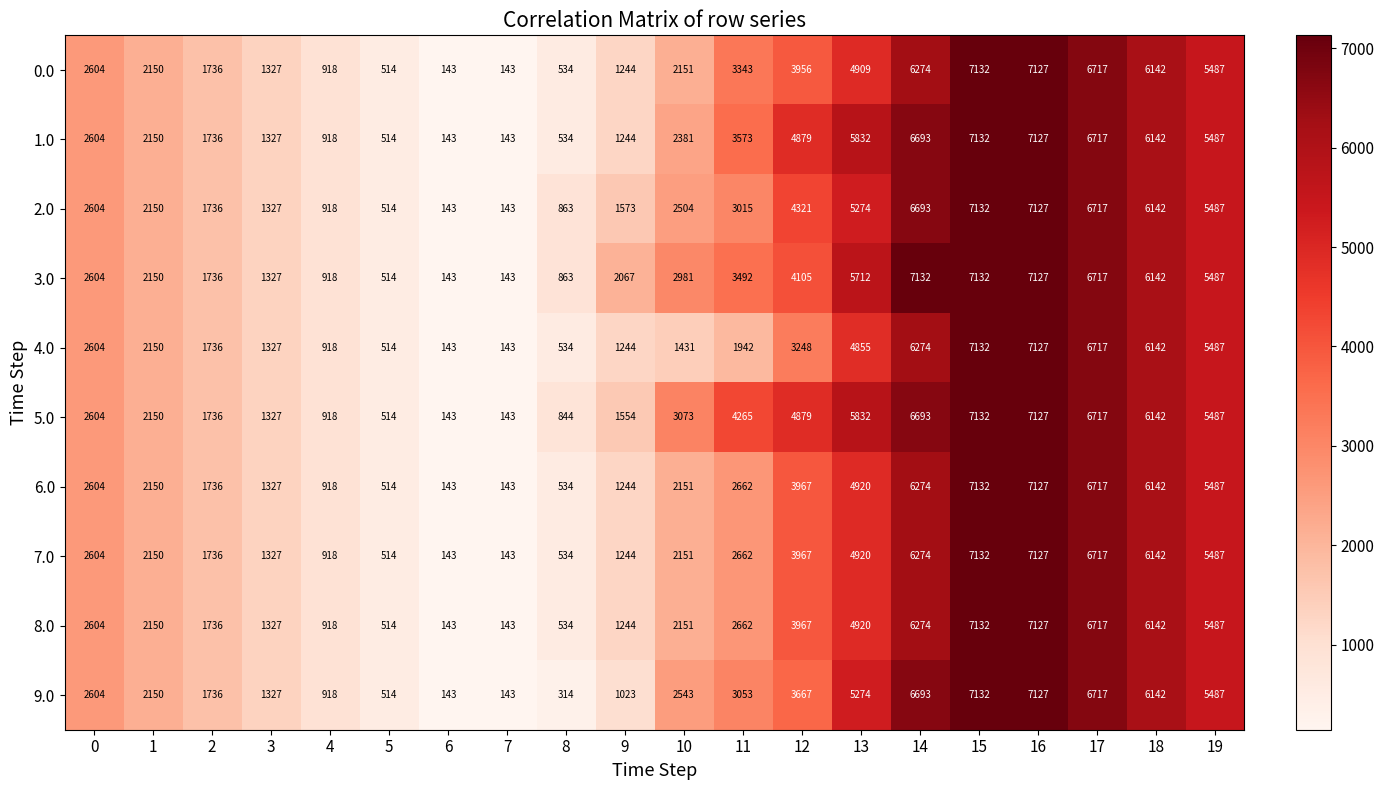

How many series are shown in this chart?

10